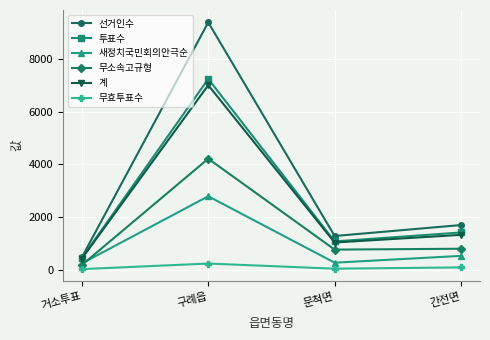

At which label is 계 closest to 3712?

간전면